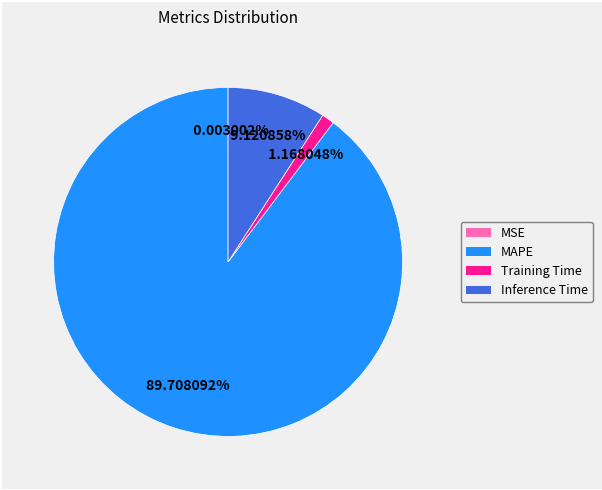

What portion of the pie excludes Inference Time?

90.9%